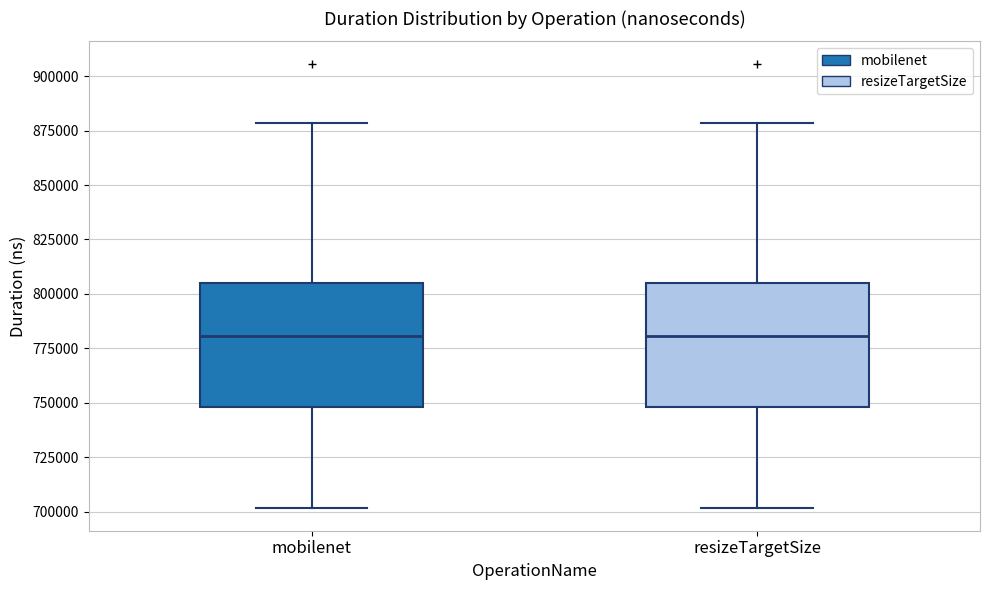

Reading left to right, transcribe this box plot: for each box, give where its median line is, the range the box spans, and where its two whiskers end, as read against the y-axis. The values are not printed on the chart, so give them approximately, as read against the axis.

mobilenet: median 780000, box 750000 to 805000, whiskers 700000 to 880000
resizeTargetSize: median 780000, box 750000 to 805000, whiskers 700000 to 880000